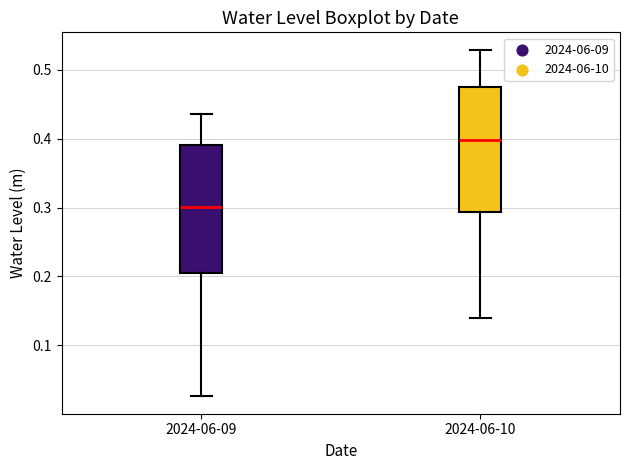

Which box has the lowest median line?

2024-06-09